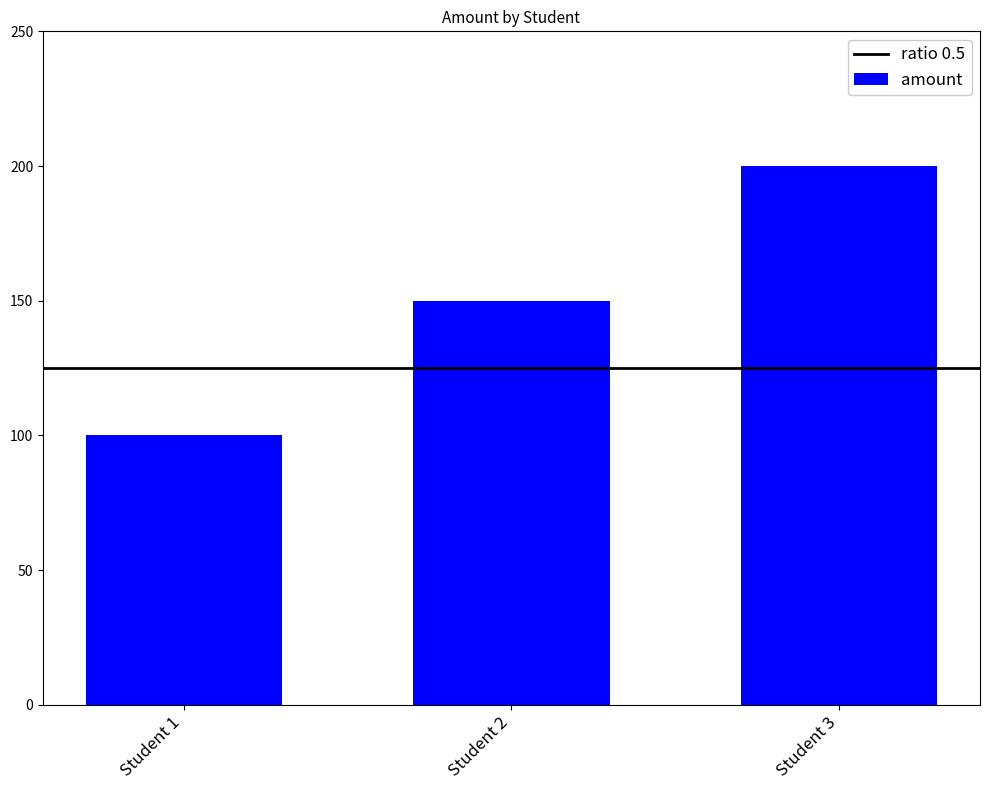

Is it true that the value at Student 2 is 240?

False